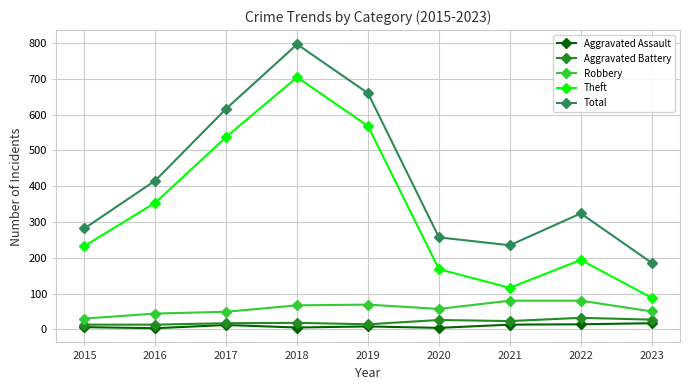

What is the sum of the Robbery values at 2020 and 2022?

137